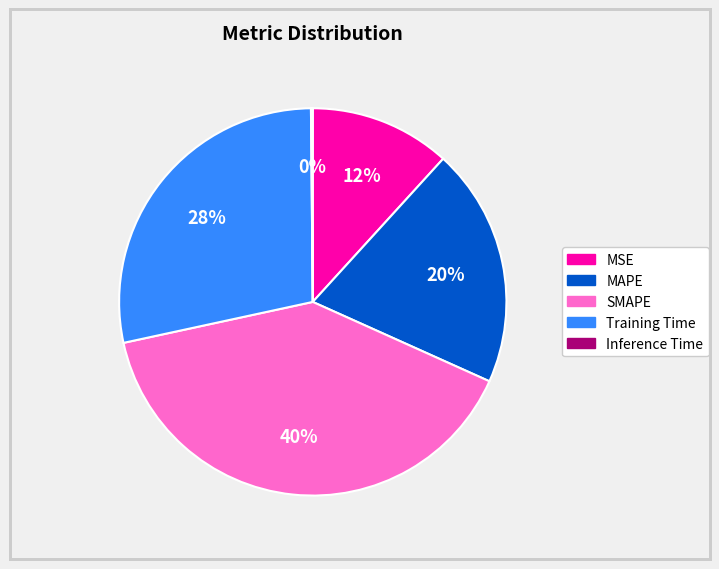

Does SMAPE account for over 50% of the chart?

No